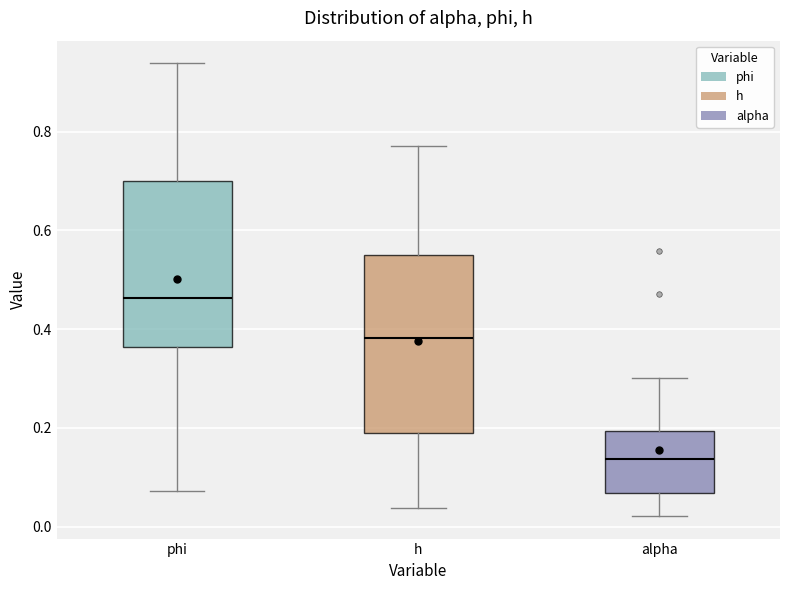

Reading left to right, transcribe this box plot: for each box, give where its median line is, the range the box spans, and where its two whiskers end, as read against the y-axis. The values are not printed on the chart, so give them approximately, as read against the axis.

phi: median 0.46, box 0.36 to 0.70, whiskers 0.08 to 0.94
h: median 0.38, box 0.18 to 0.56, whiskers 0.04 to 0.78
alpha: median 0.14, box 0.06 to 0.20, whiskers 0.02 to 0.30